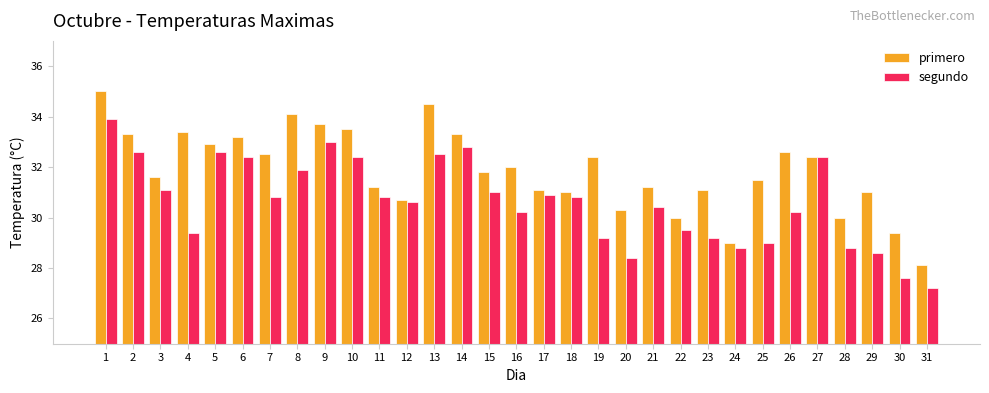

At 14, list the series in order from smallest to largest.

segundo, primero